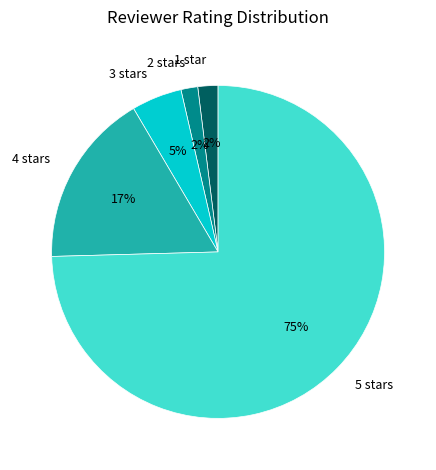

Is it true that 4 stars is 4% of the pie?

False